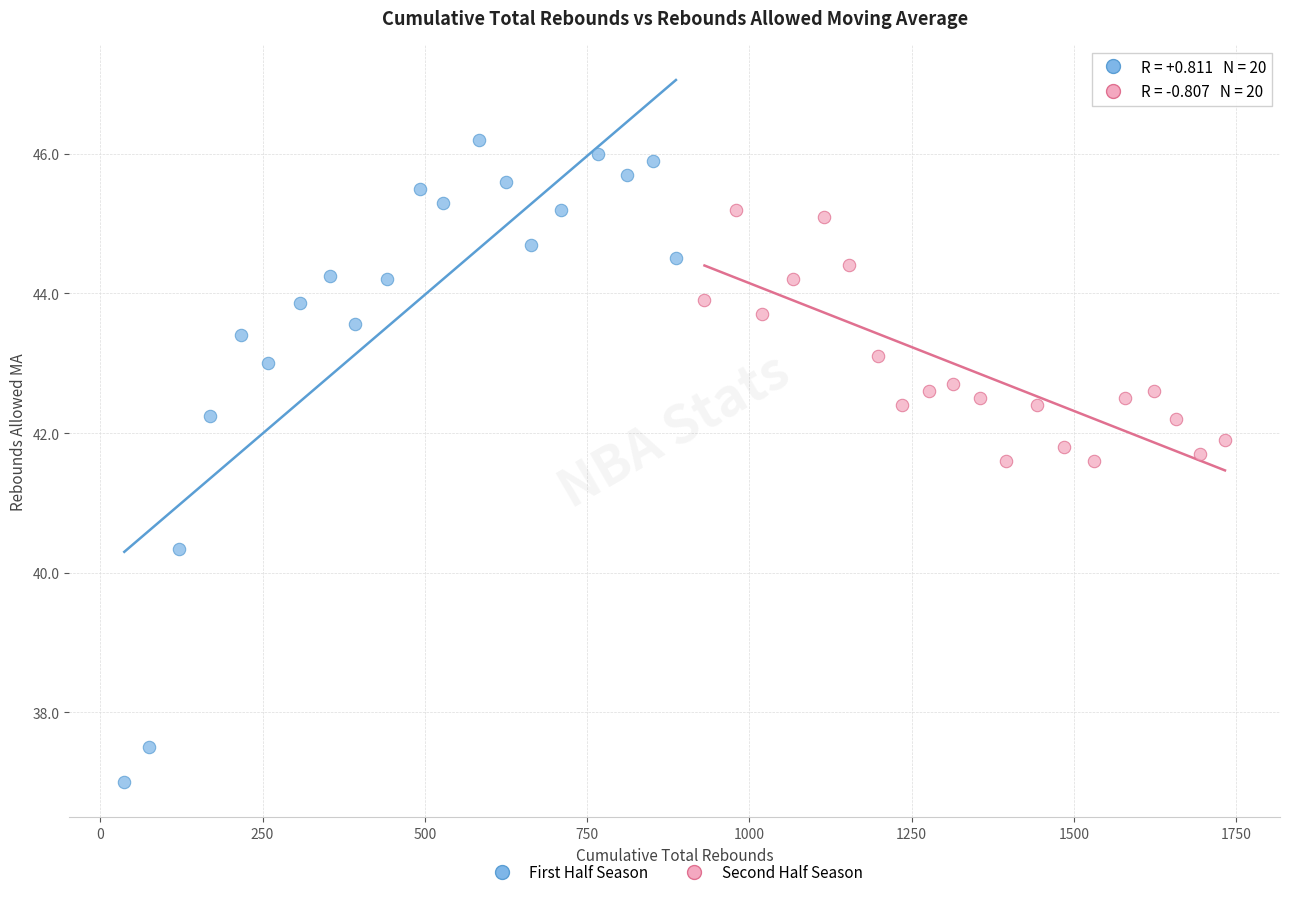

Which series reaches the maximum Y coordinate?

First Half Season